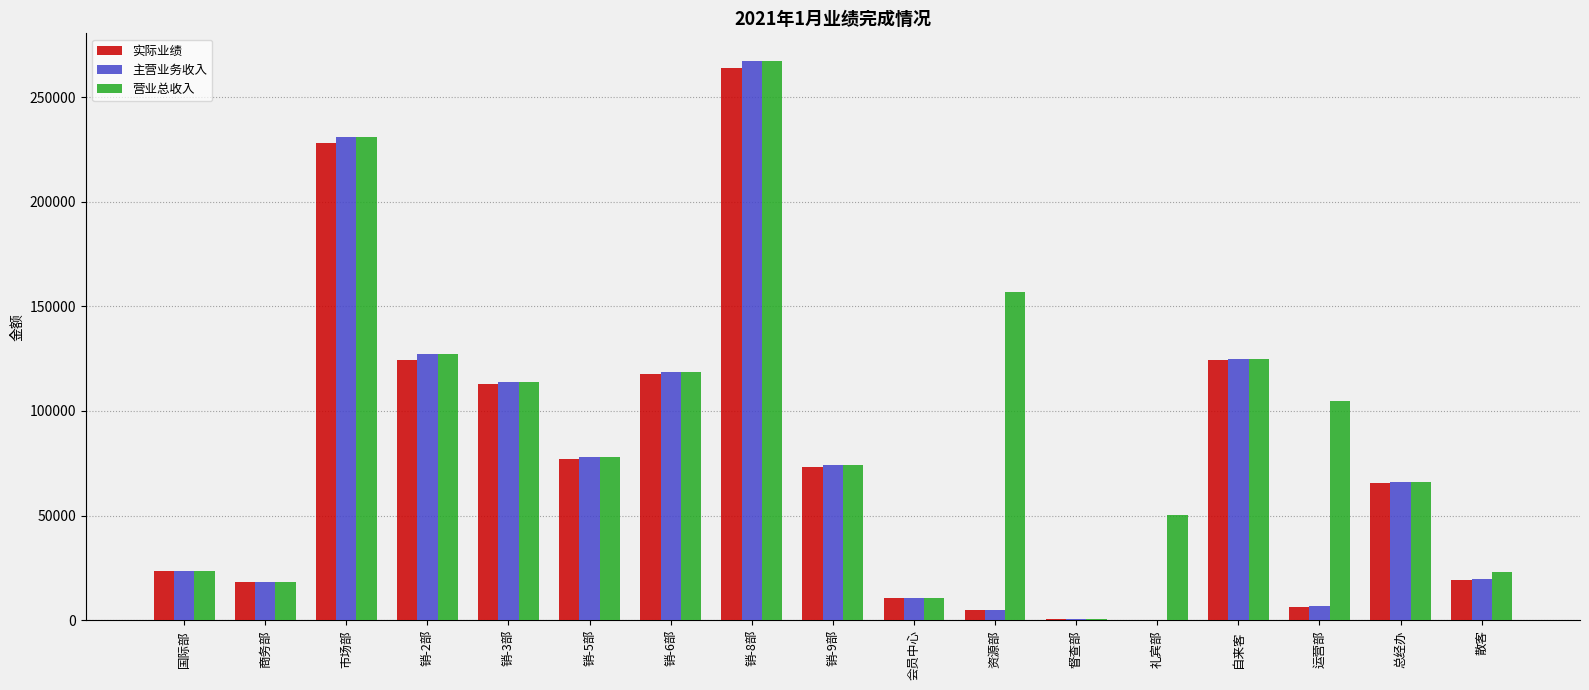

What is the average value of the 主营业务收入 series?

75613